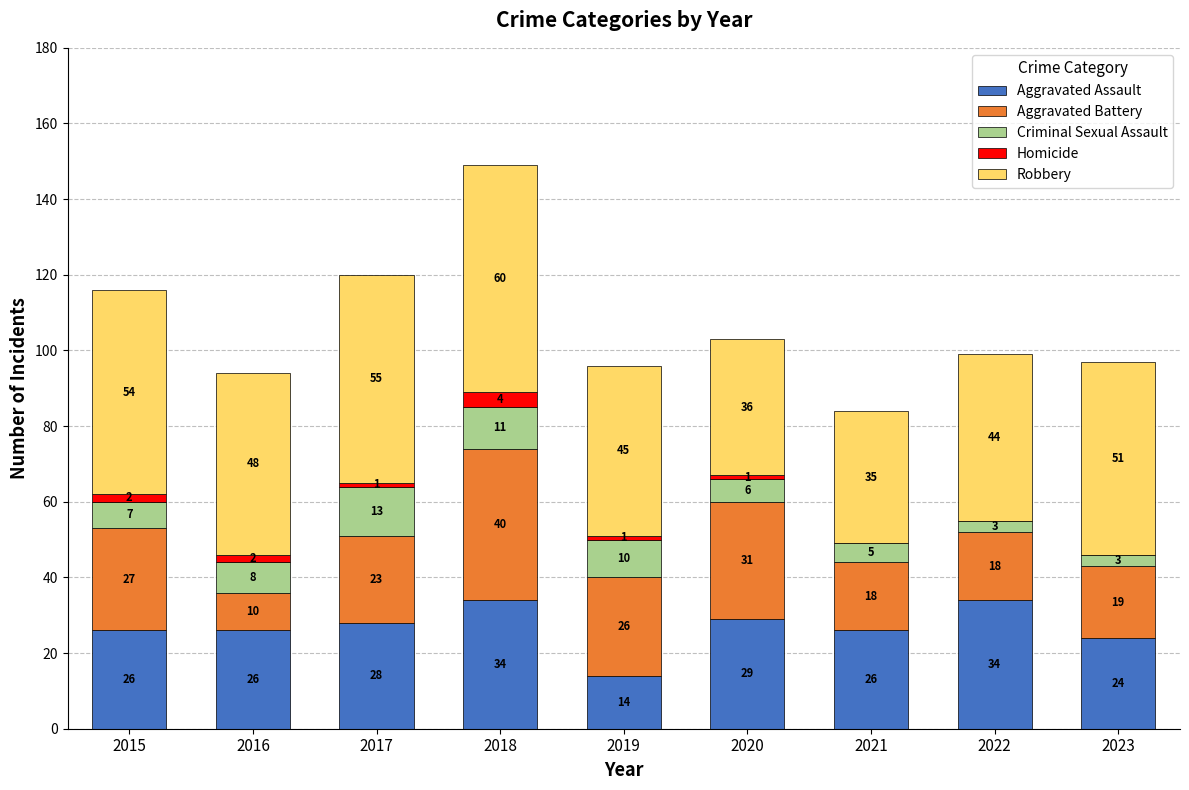

What is the sum of the Aggravated Assault values at 2017 and 2016?

54